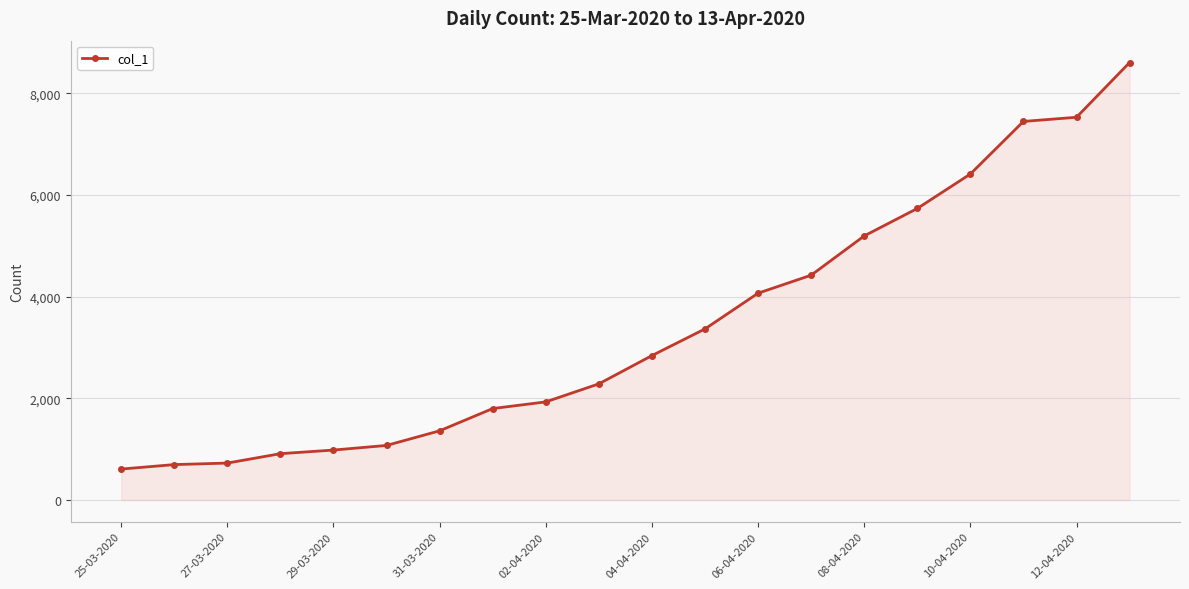

How many lines are shown in the chart?

1